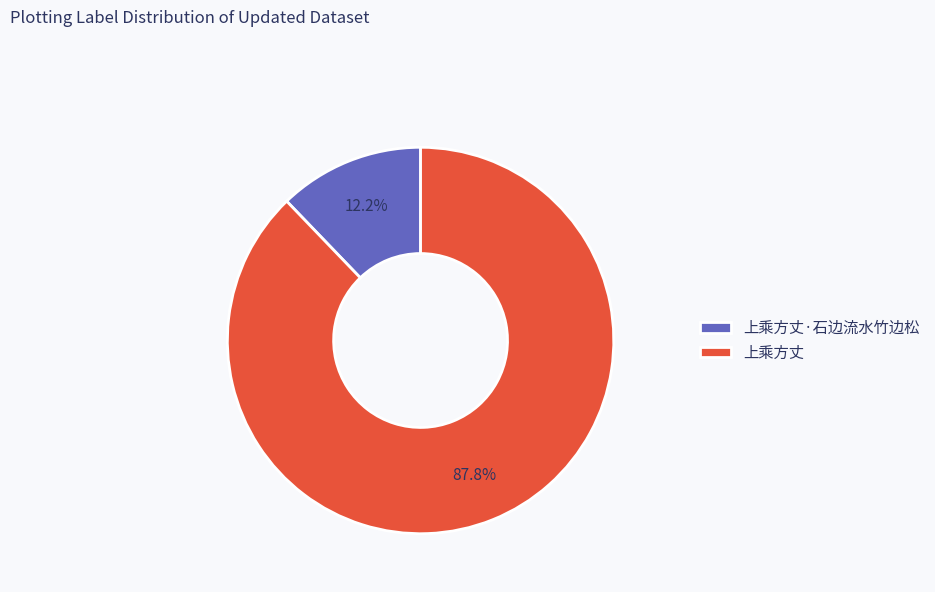

Count the number of slices in the pie.

2